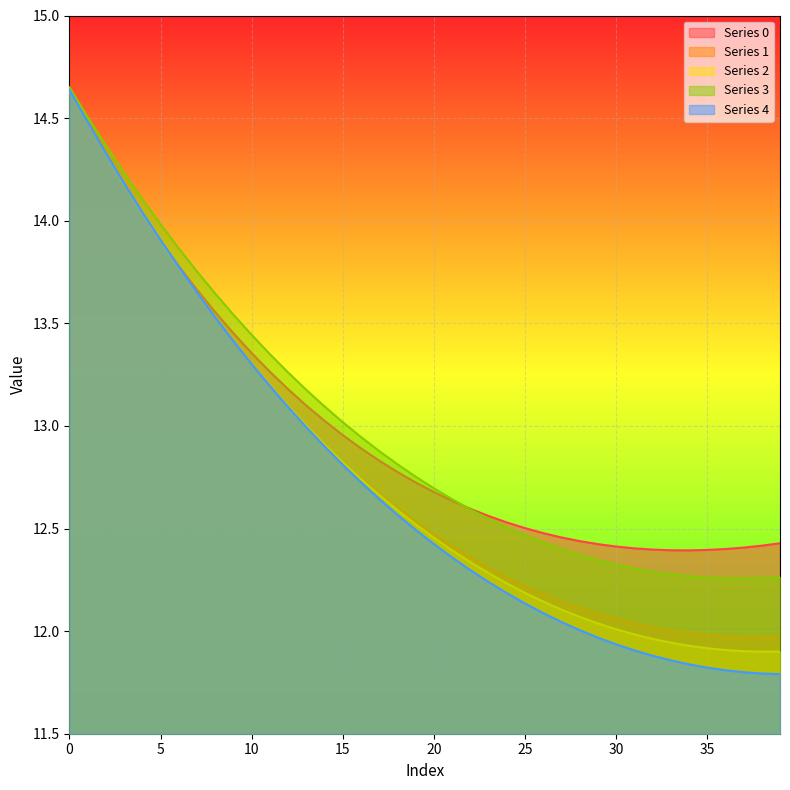

Is the value of 2 at 25 greater than the value of 4 at 14?

No